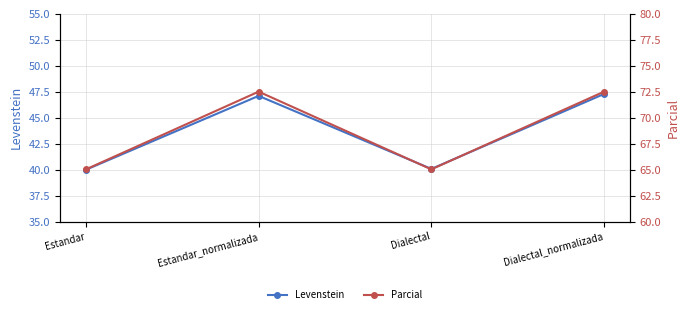

In Levenstein, how many points are lower than both neighbors (excluding endpoints)?

1